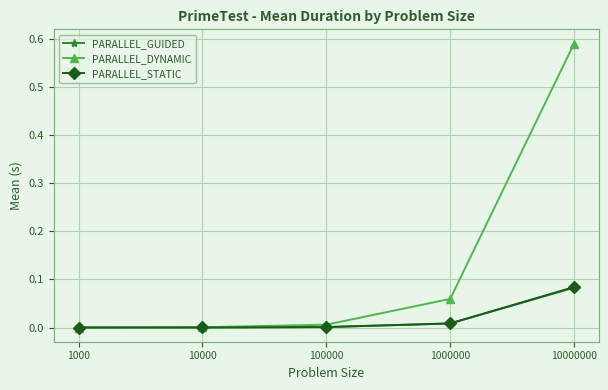

True or false: PARALLEL_GUIDED has a value of 0.0 at 1000.

True